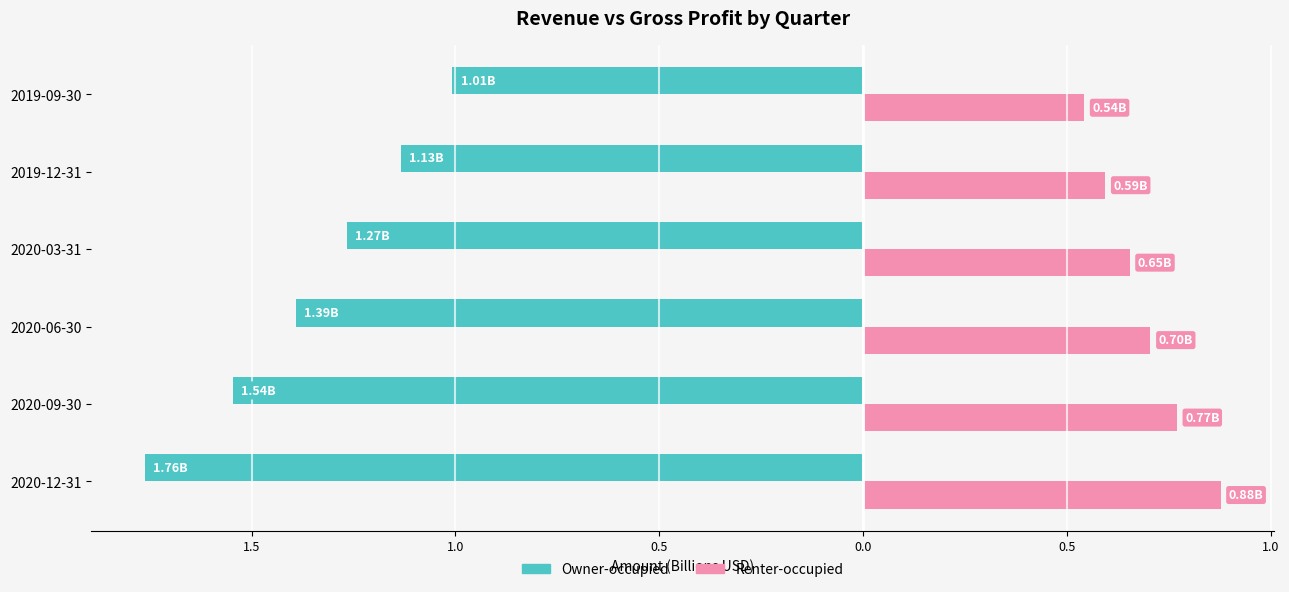

Reading right to left, what are all the values shown in this chart?

Owner-occupied: 0.5=-1.0	0.0=-1.1	0.5=-1.3	1.0=-1.4	1.5=-1.5	2.0=-1.8
Renter-occupied: 0.5=0.5	0.0=0.6	0.5=0.7	1.0=0.7	1.5=0.8	2.0=0.9